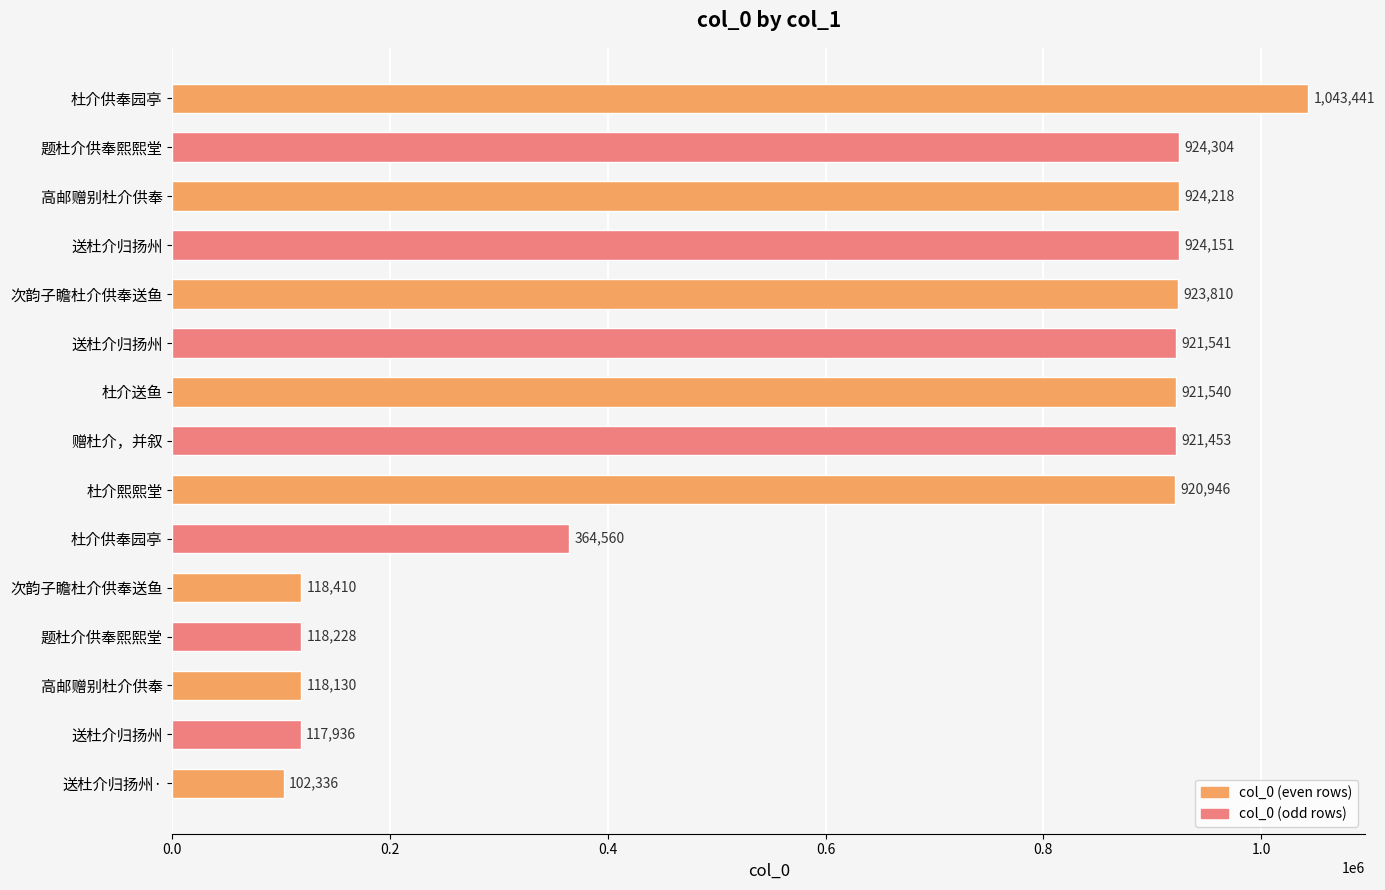

Are the bars horizontal?

Yes